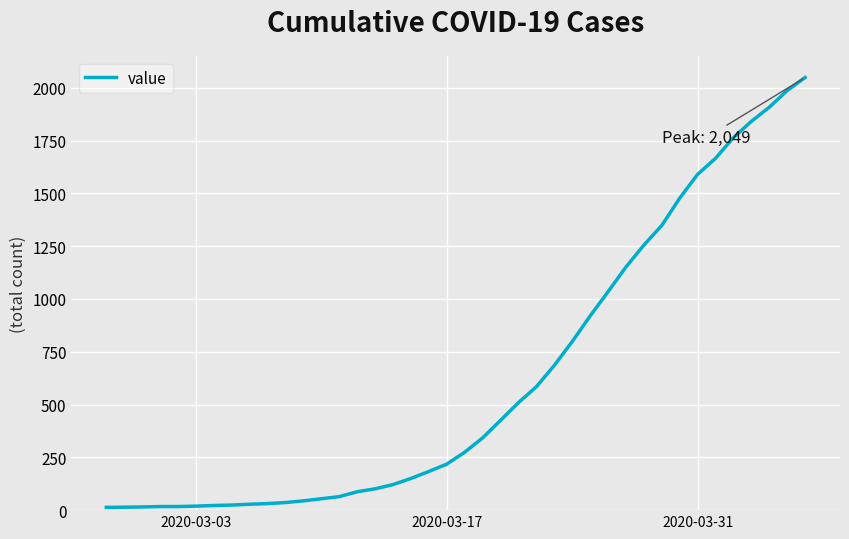

What is the difference between the maximum and minimum values?

2036